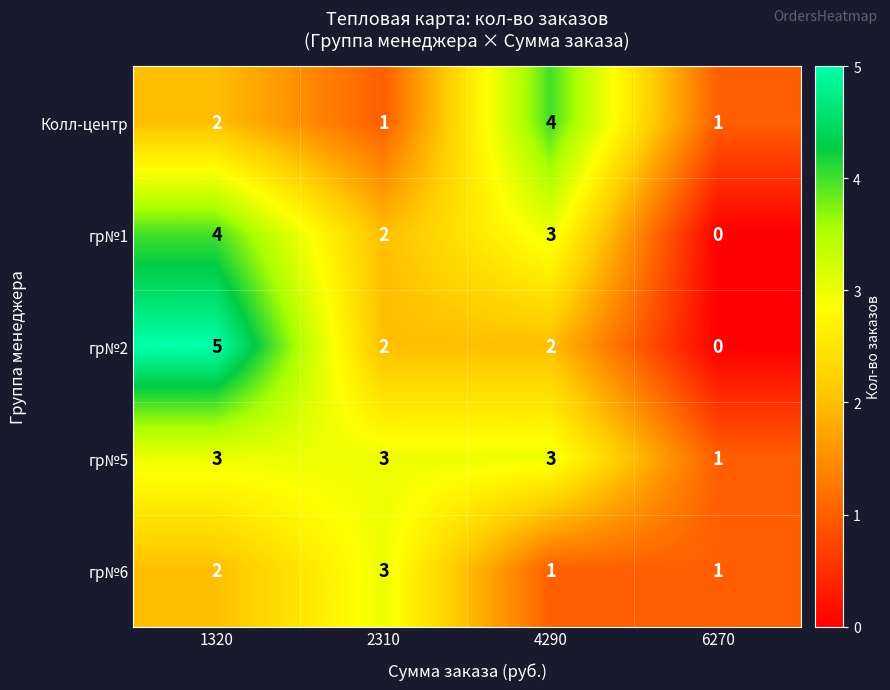

Between 1320 and 4290, which series saw the biggest shift?

гр№2